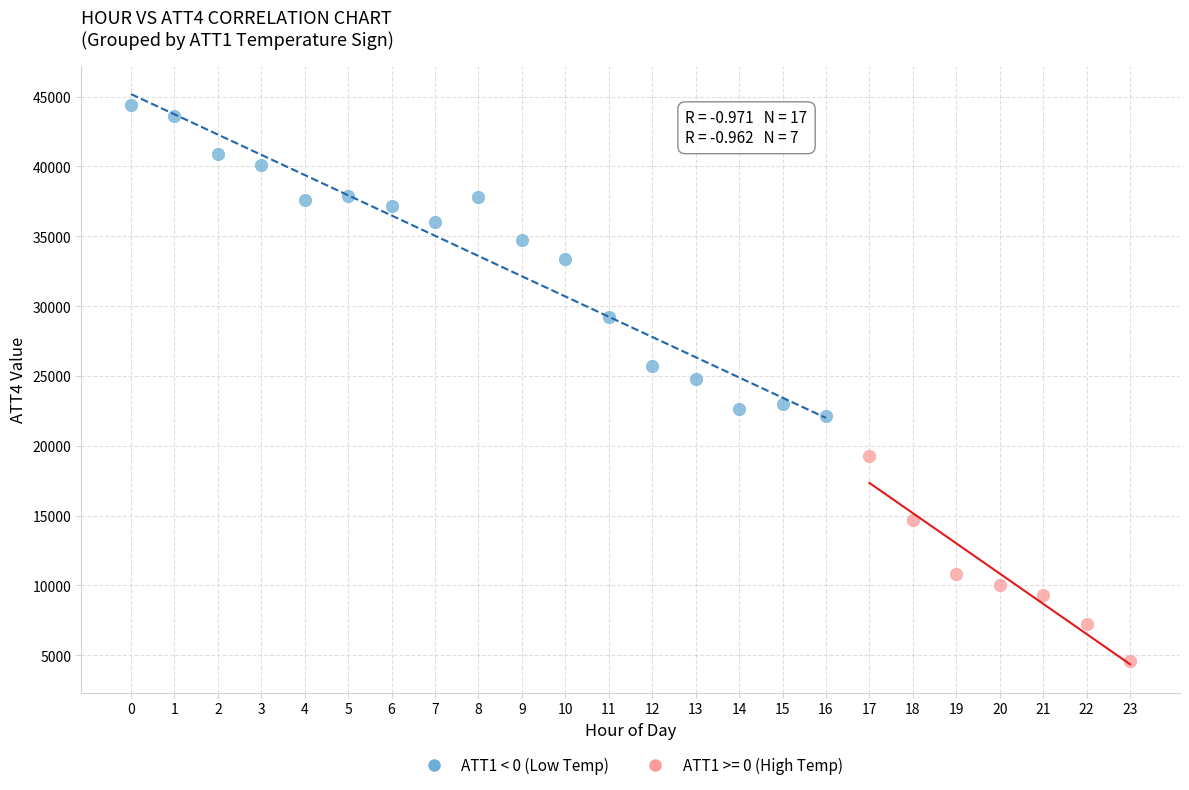

Which series has the largest Y range (max minus min)?

ATT1 < 0 (Low Temp)